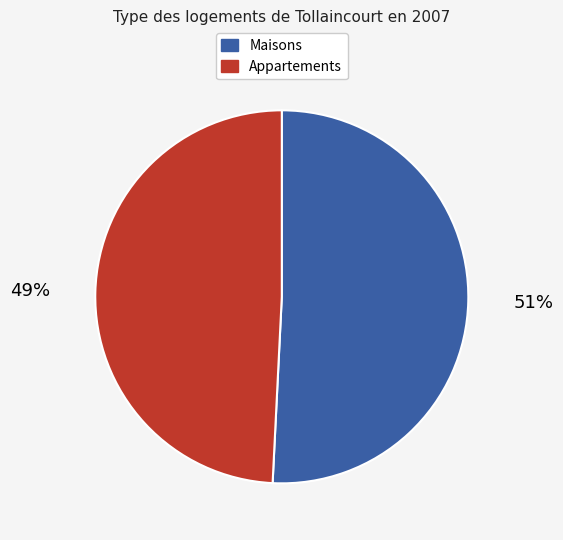

What percentage is the Maisons slice, to the nearest percent?

51%